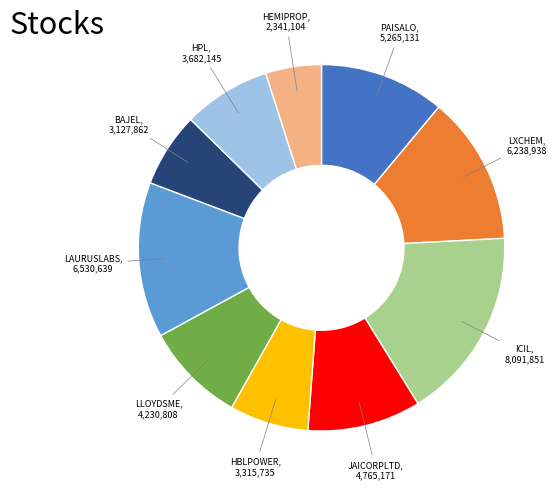

Is there a majority slice in this chart?

No